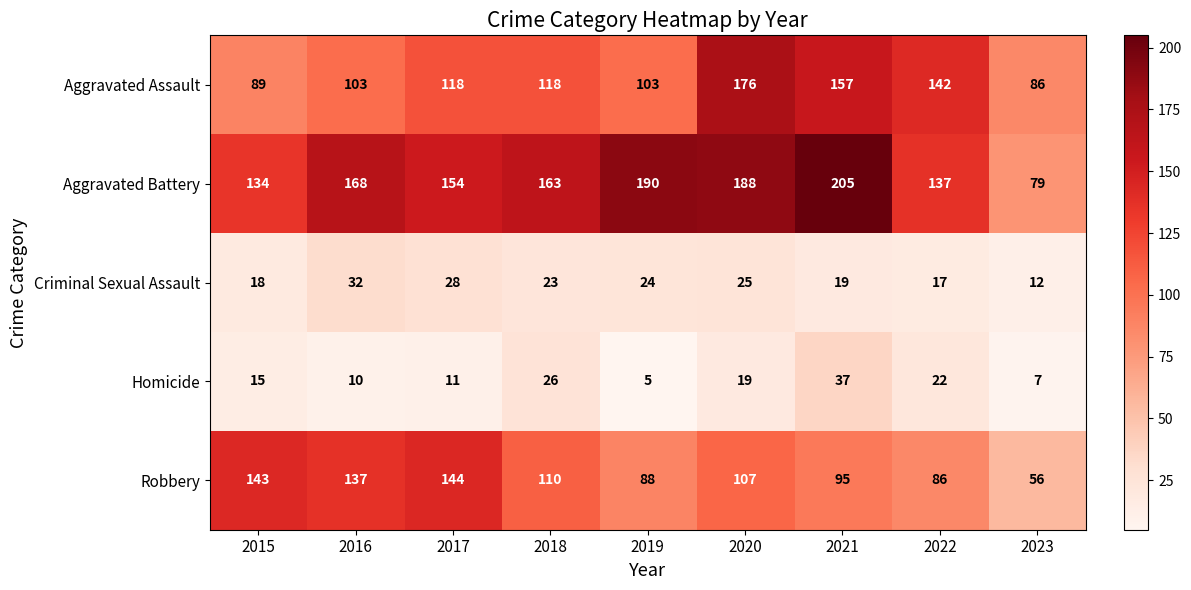

What is the smallest value displayed?

5